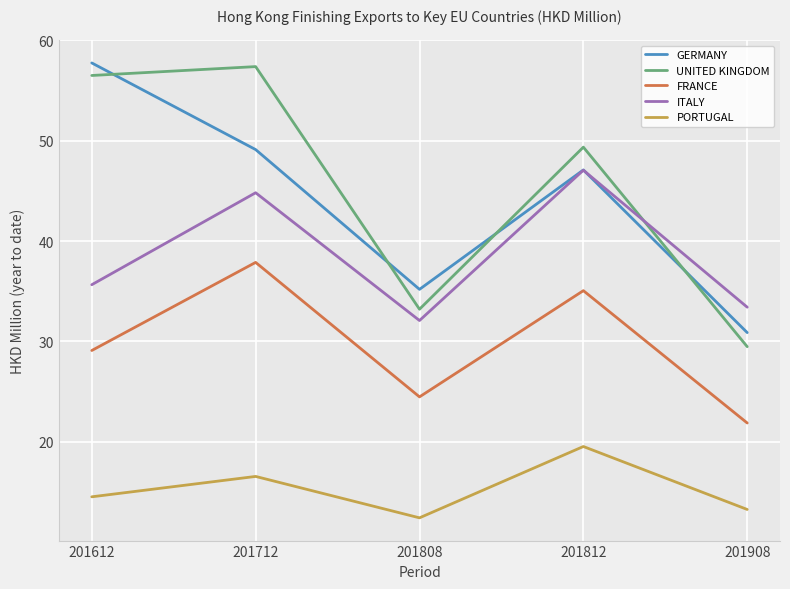

True or false: UNITED KINGDOM has a value of 56.0 at 201808.

False